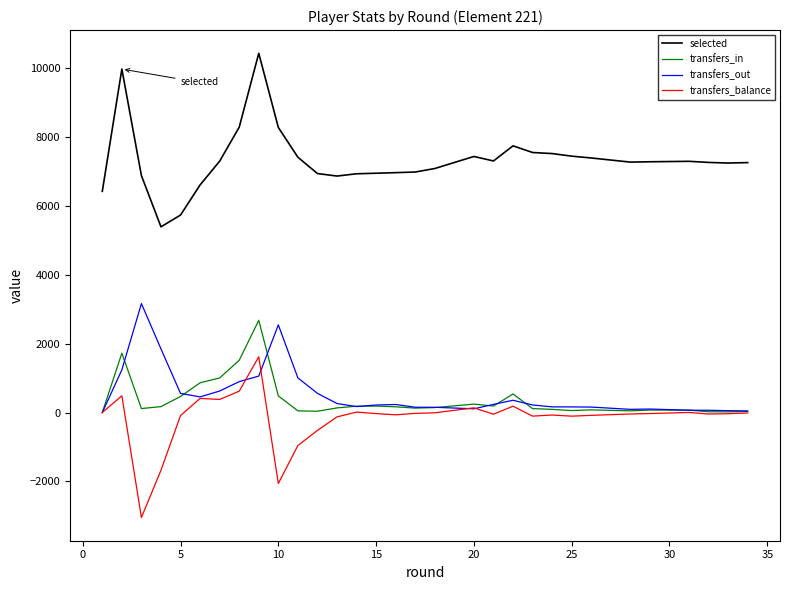

Which series has the largest total across all categories?

selected